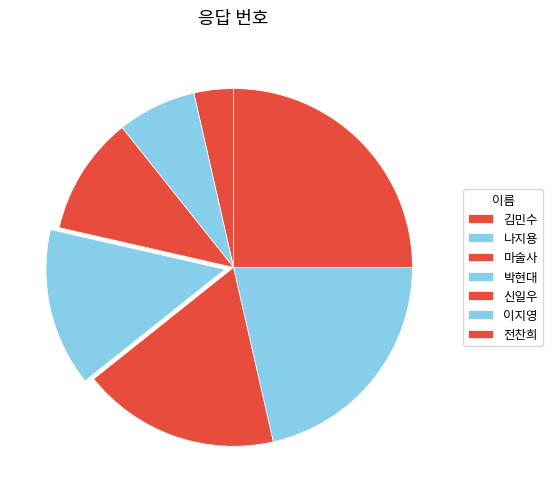

To the nearest percent, what is the difference between the largest and smallest slice percentages?

21%